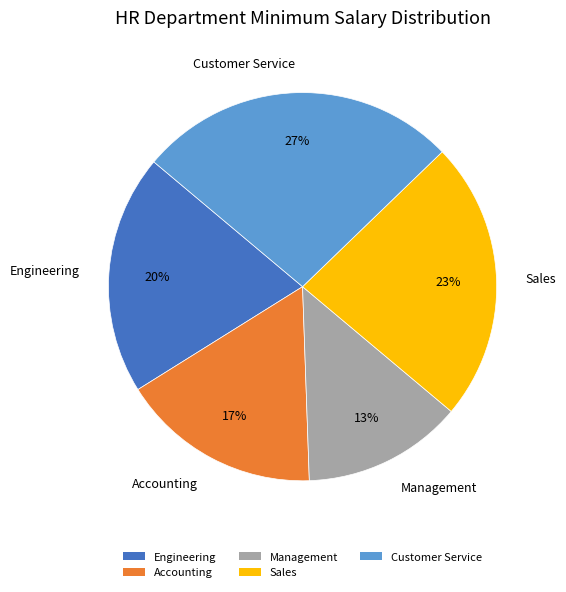

Which has a higher value, Sales or Management?

Sales